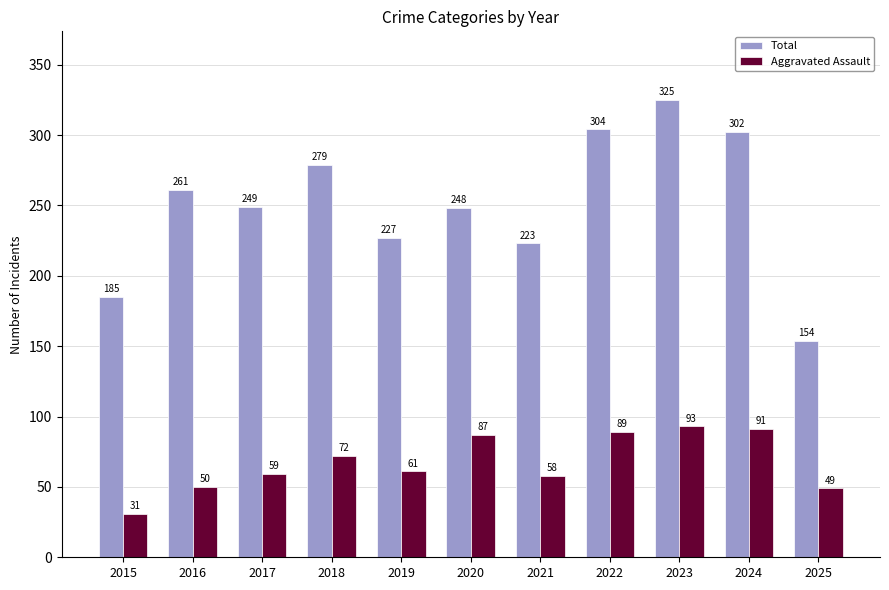

What is the total value across all series at 2024?

393